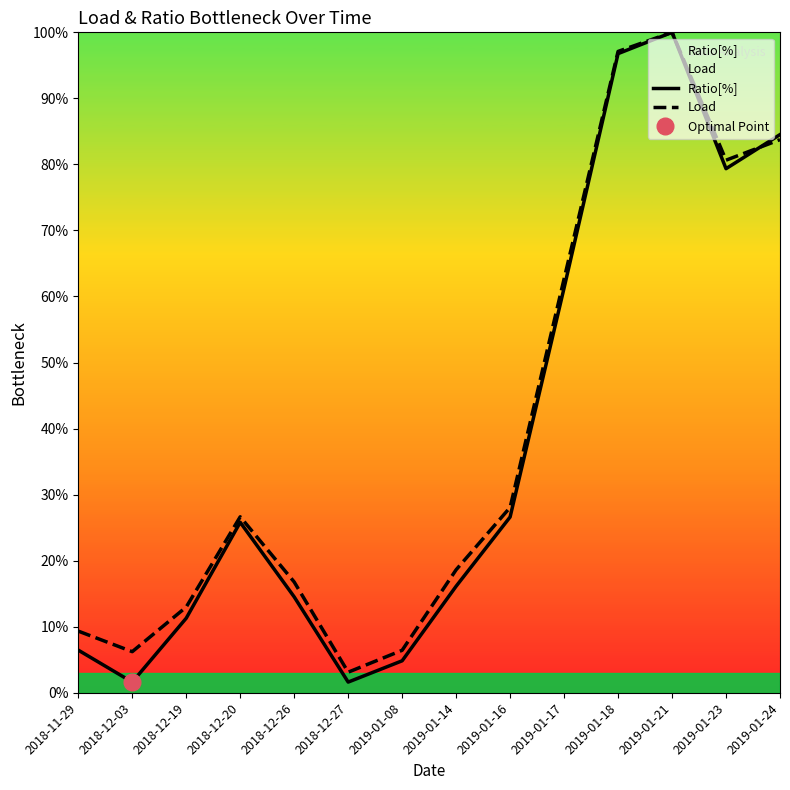

Does the chart have visible grid lines?

No